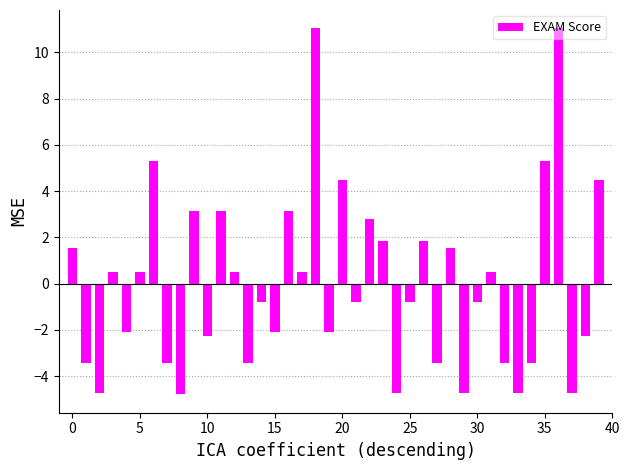

What is the value of the 28th bar from the left?

-3.4